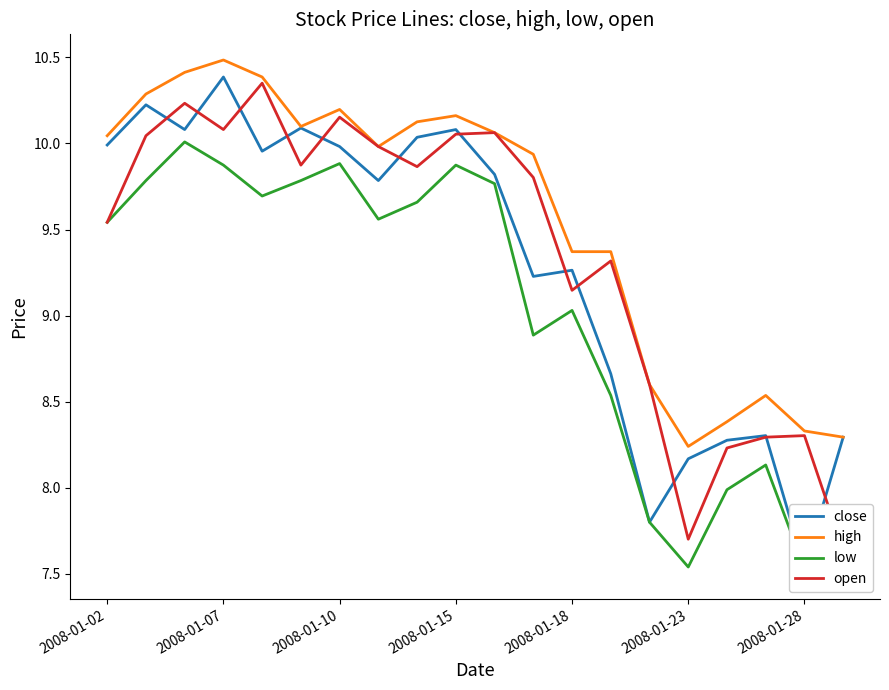

How many interior local peaks does the high series have?

4